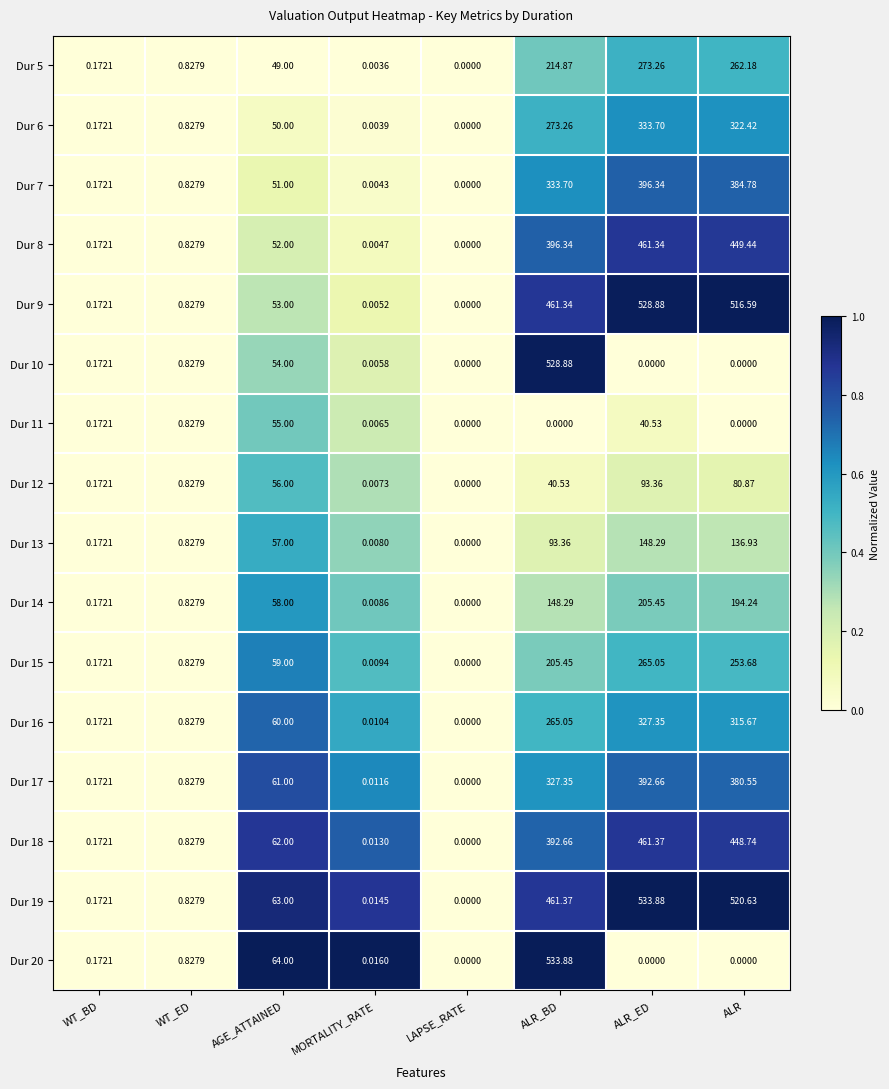

At which label does Dur 19 reach its minimum?

LAPSE_RATE